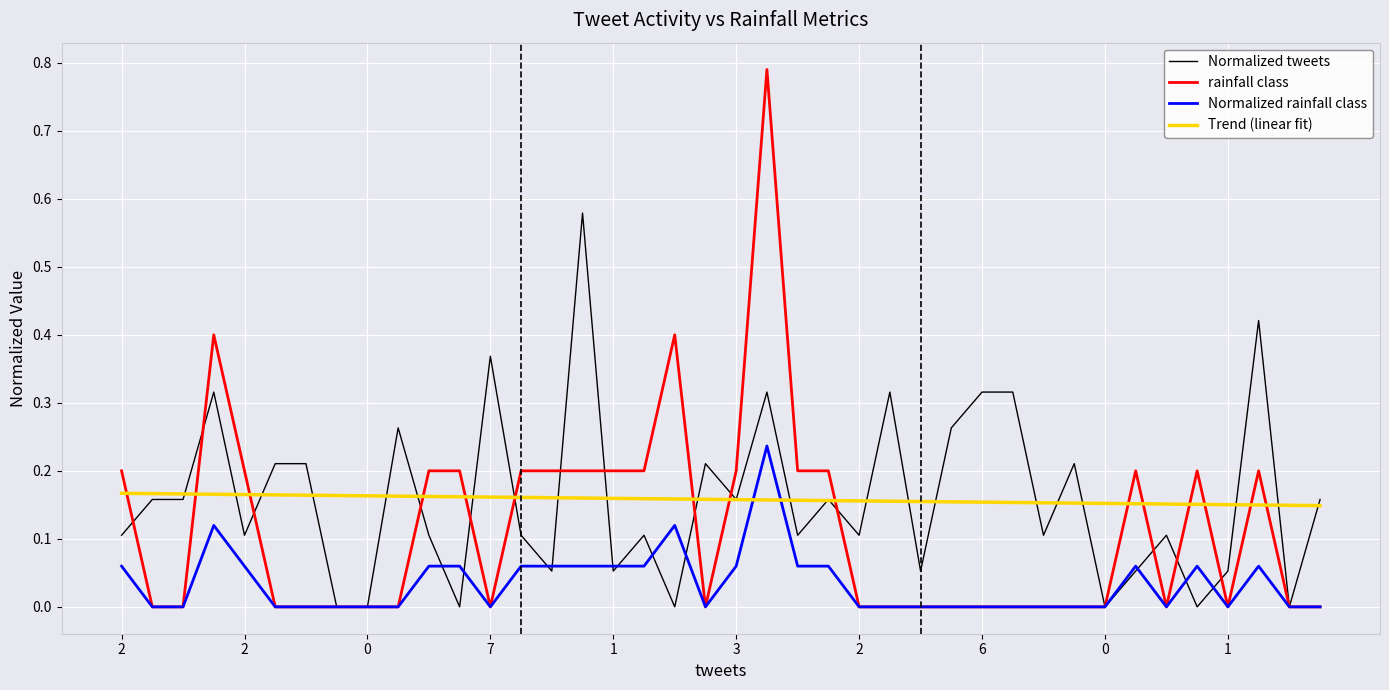

Which series has the widest spread of values?

rainfall class